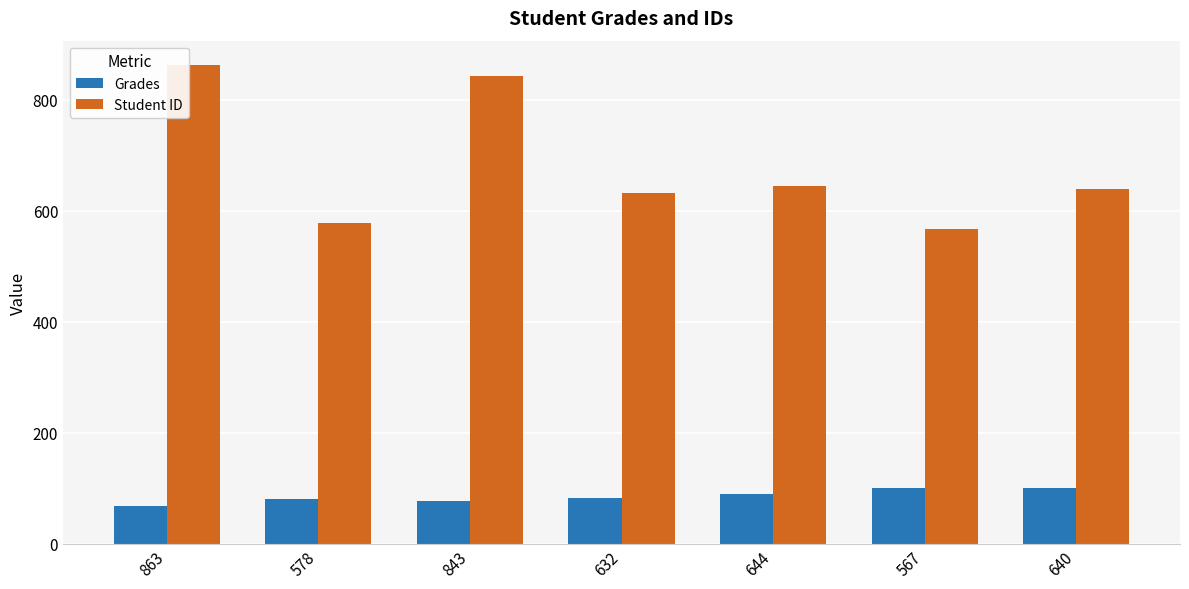

How many series are shown in this chart?

2